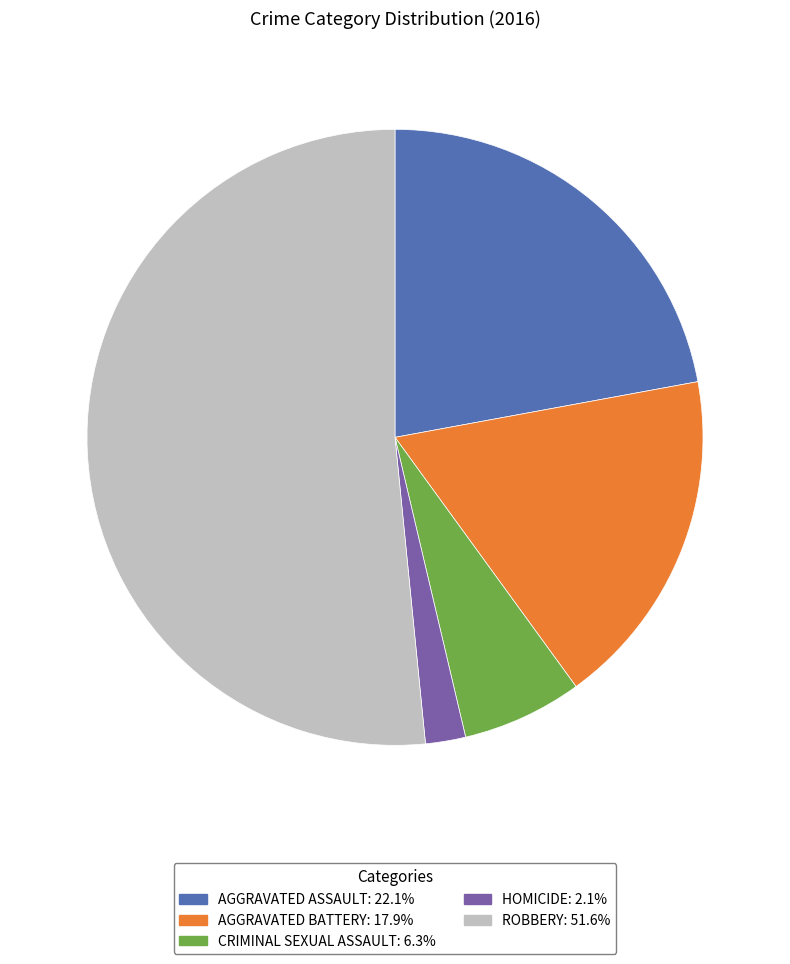

How many slices are in this pie chart?

5